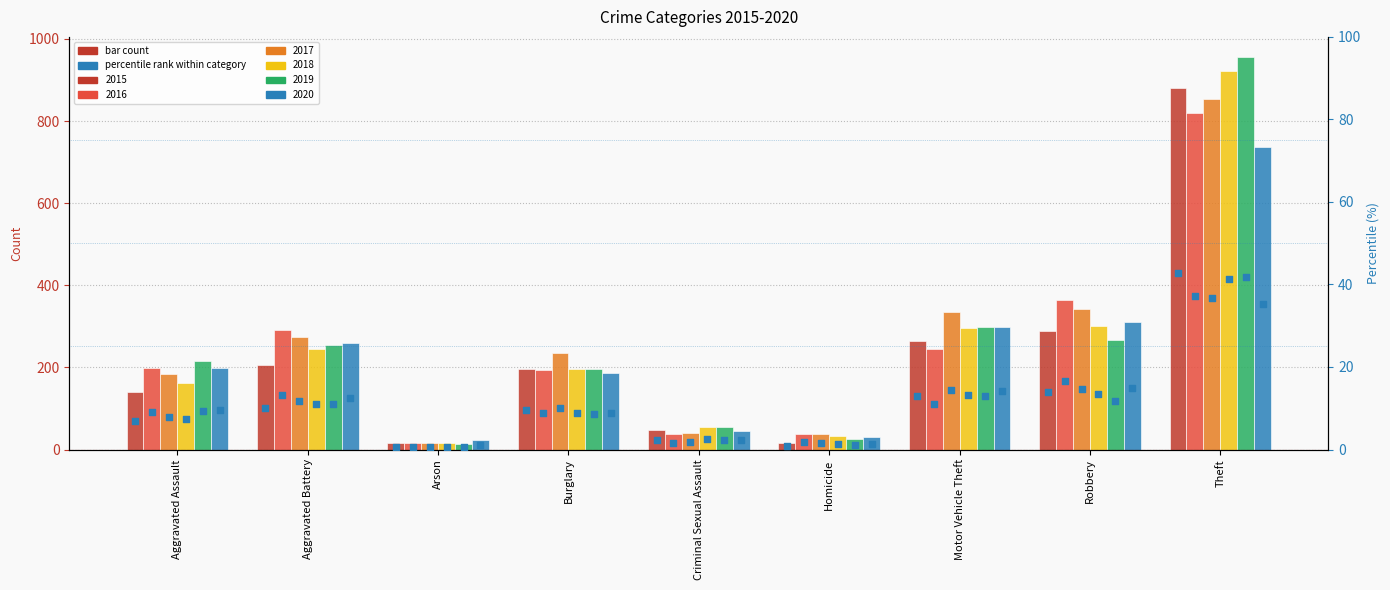

What are all the series names shown in the legend?

2015, 2016, 2017, 2018, 2019, 2020